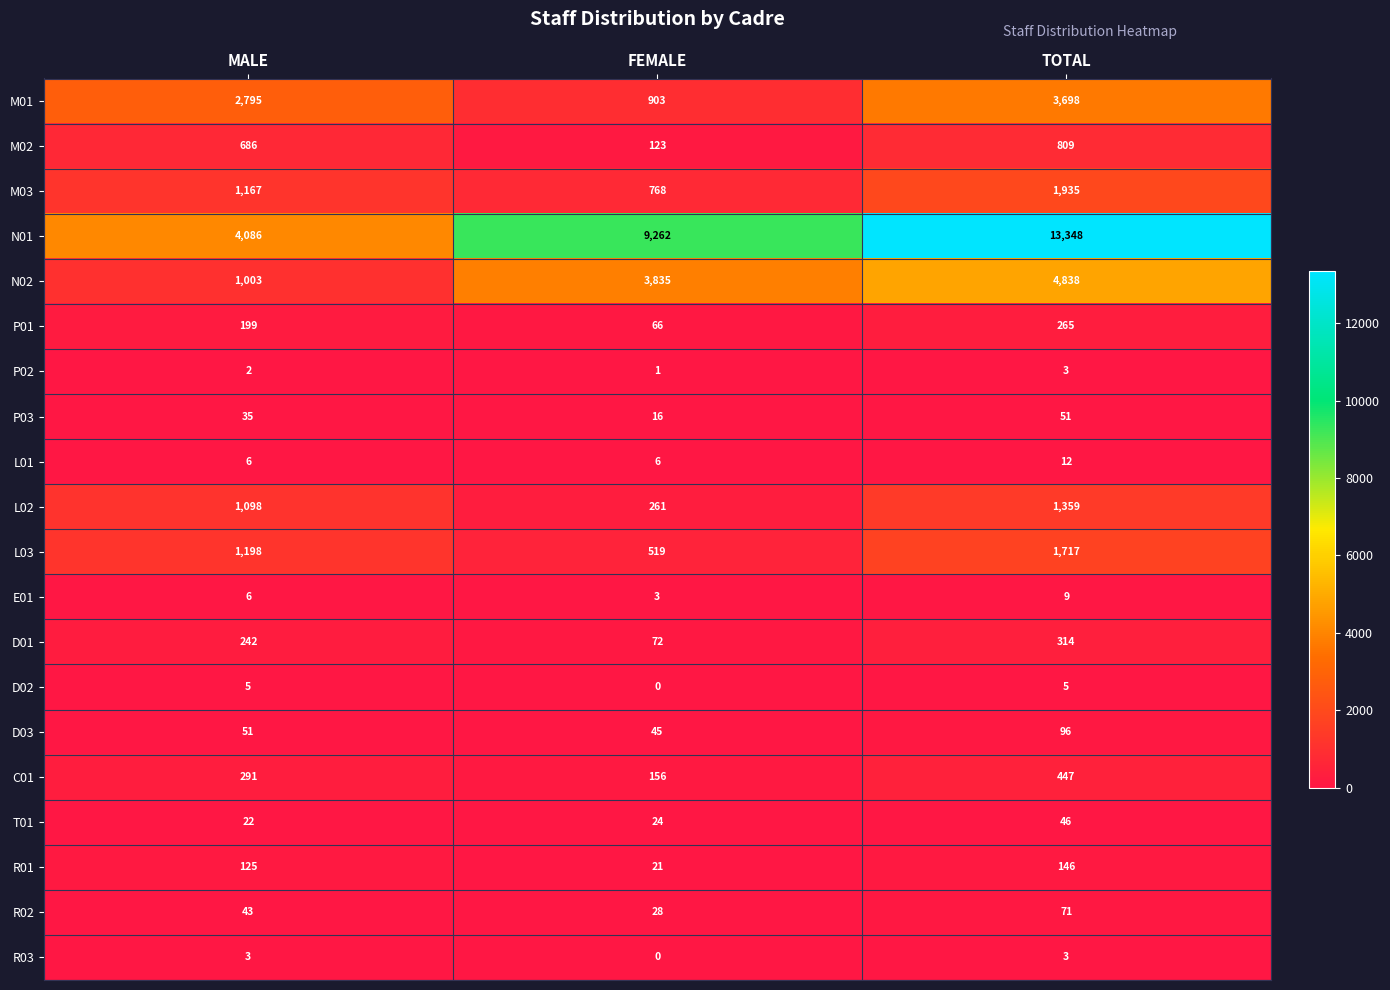

Which series has the widest spread of values?

N01